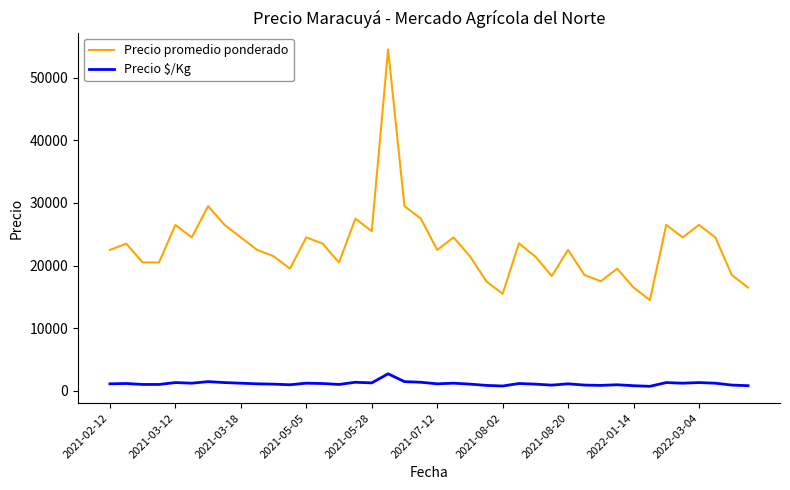

Rank the series by their maximum value, from lowest to highest.

Precio $/Kg, Precio promedio ponderado